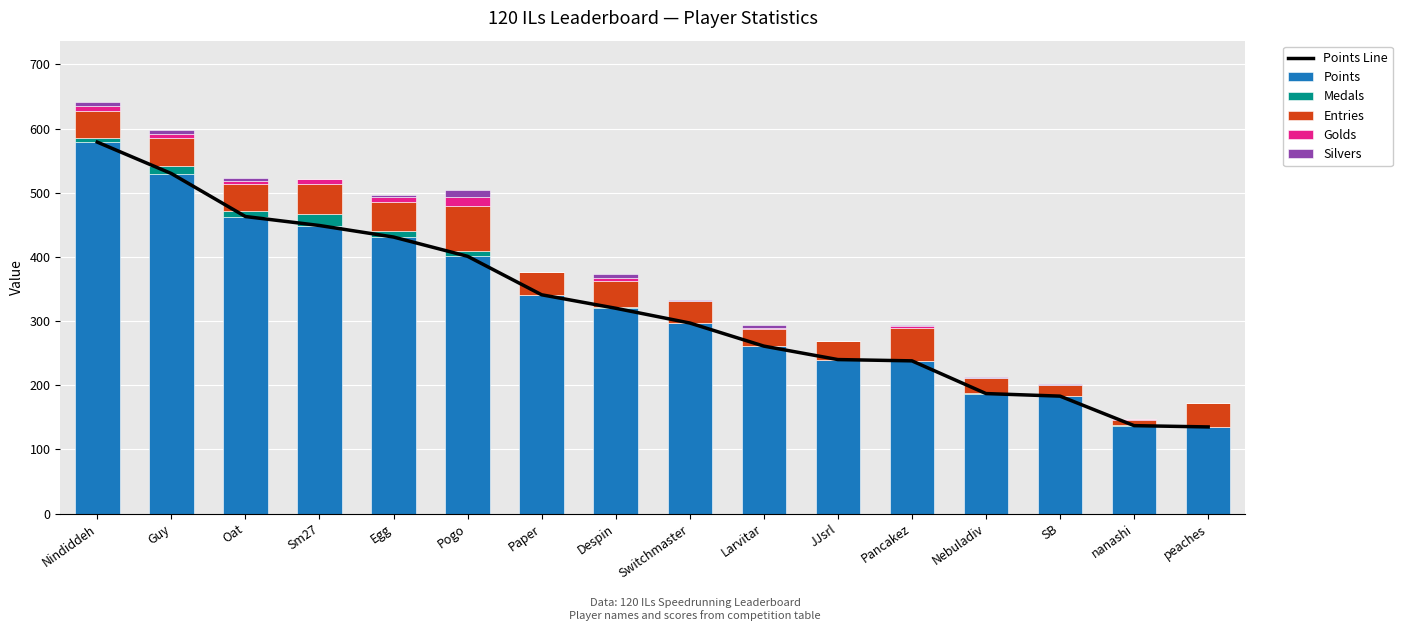

What is the total value across all series at Larvitar?

555